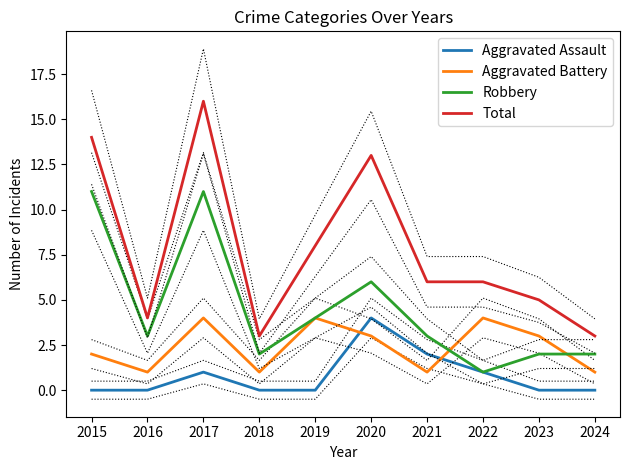

Which category has the highest value across all series?

2017